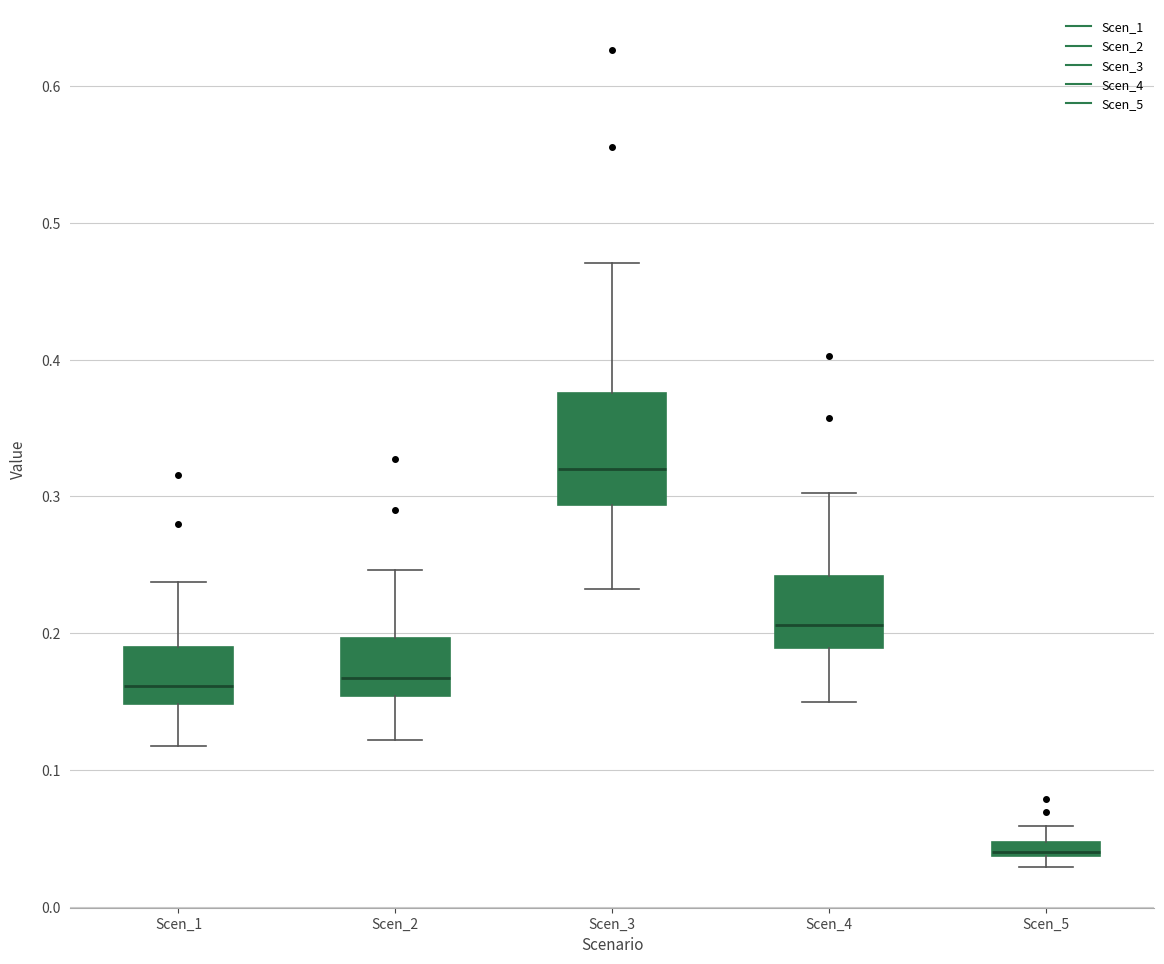

Where is the upper edge of the box for Scen_5 on the y-axis? The values are not printed on the chart, so give them approximately, as read against the axis.

0.05